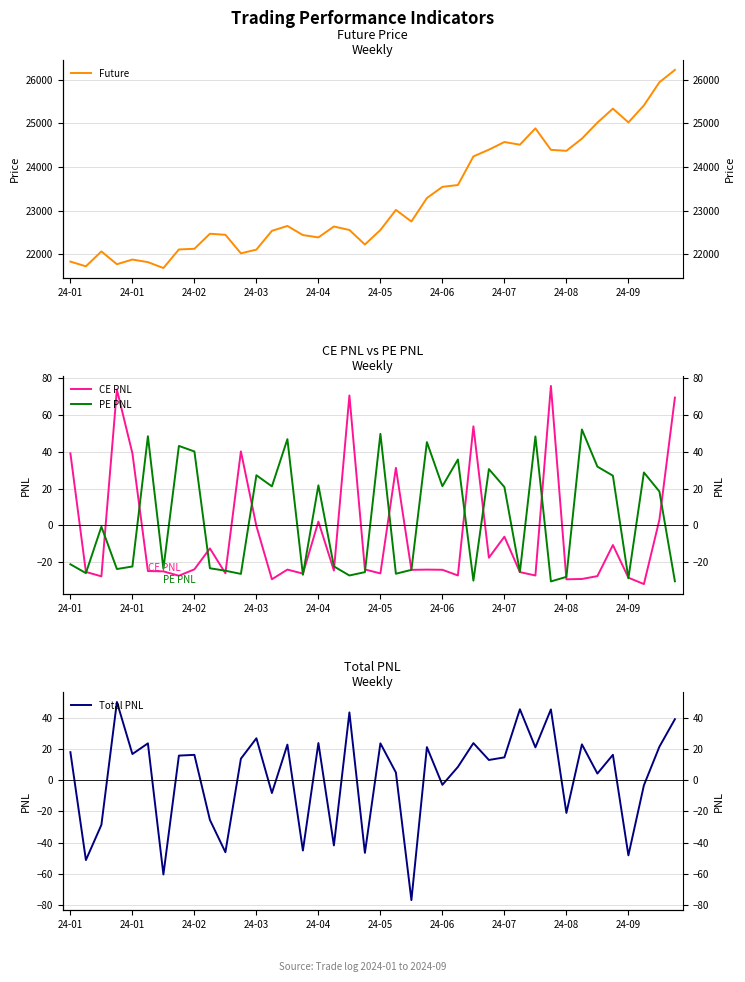

Which series has the largest total across all categories?

Future